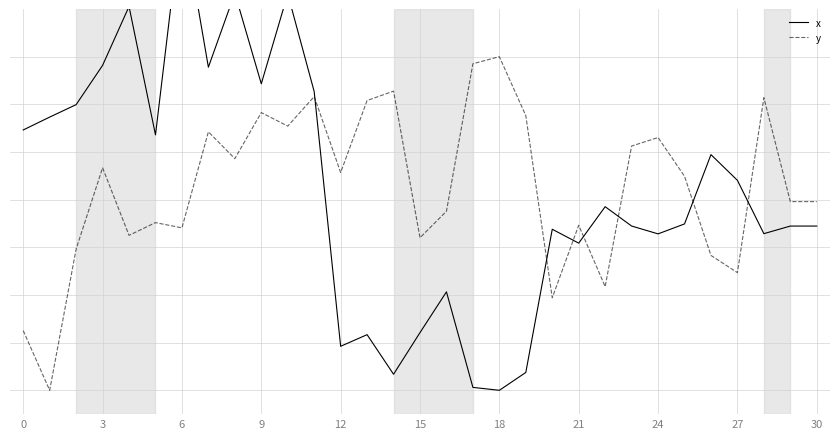

What is the sum of all y values?

240.7